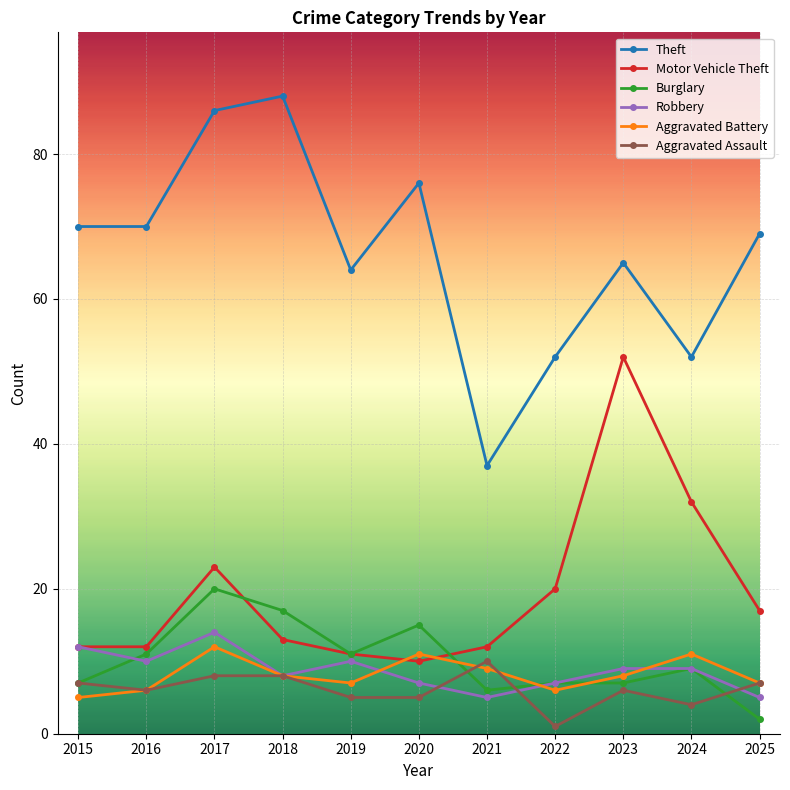

At which category does Aggravated Assault reach its first local valley?

2016